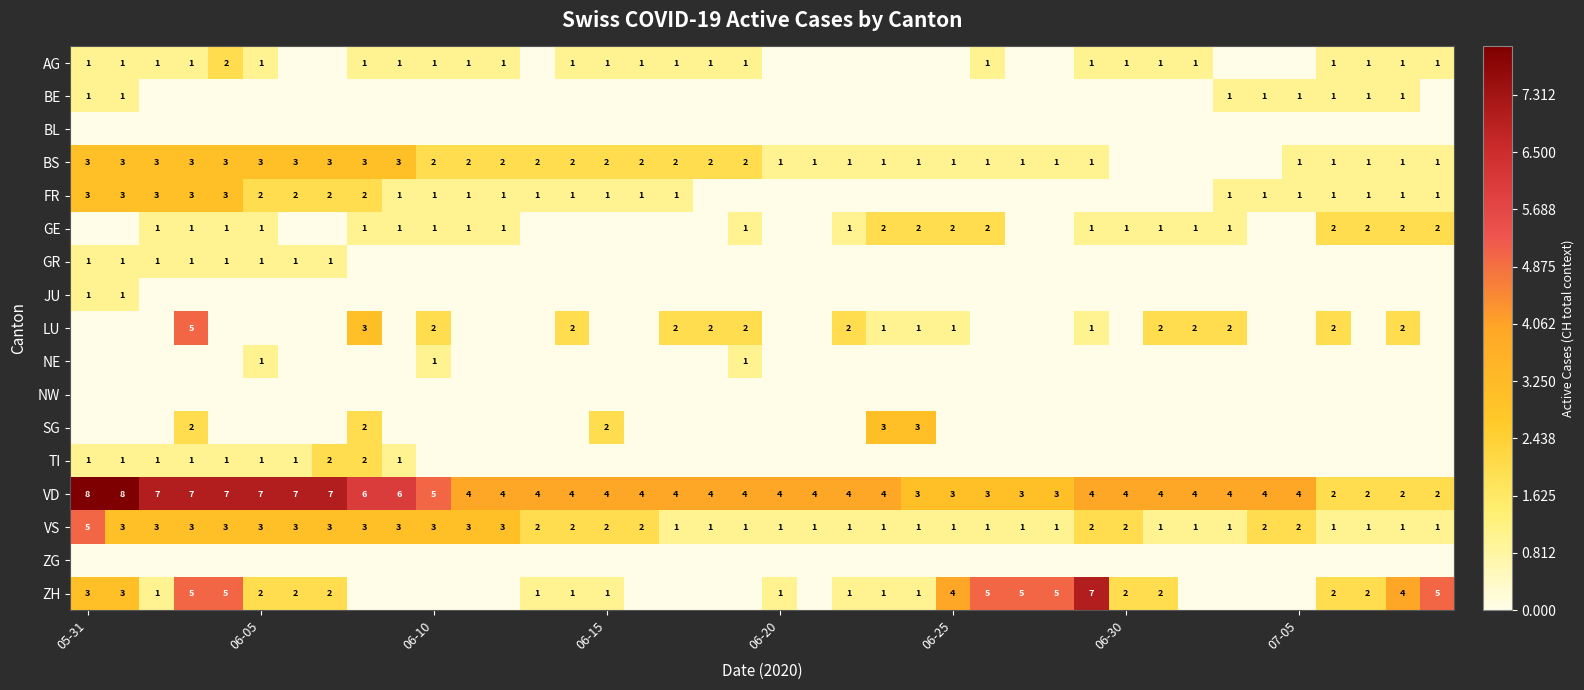

What is the sum of all VS values?

76